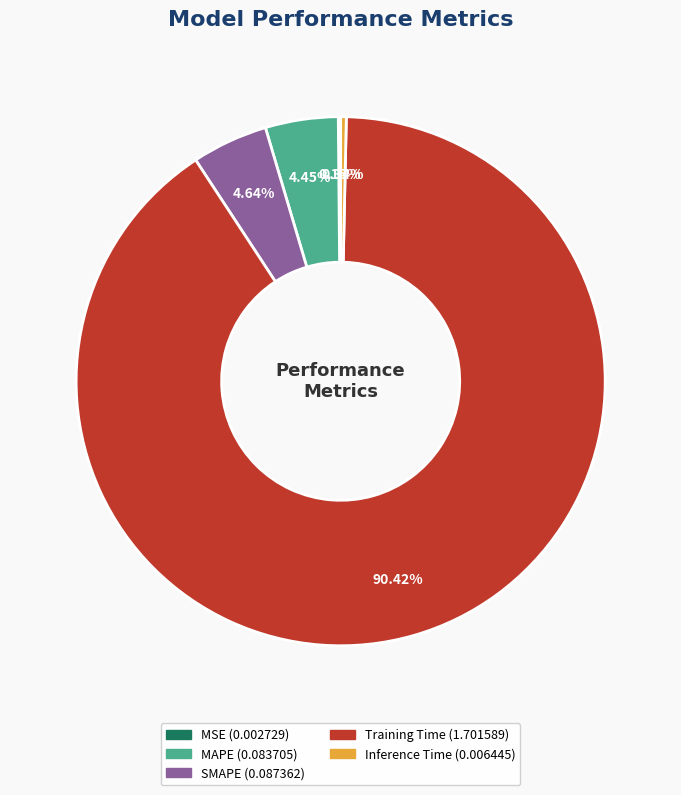

What is the largest slice in the pie chart?

Training Time